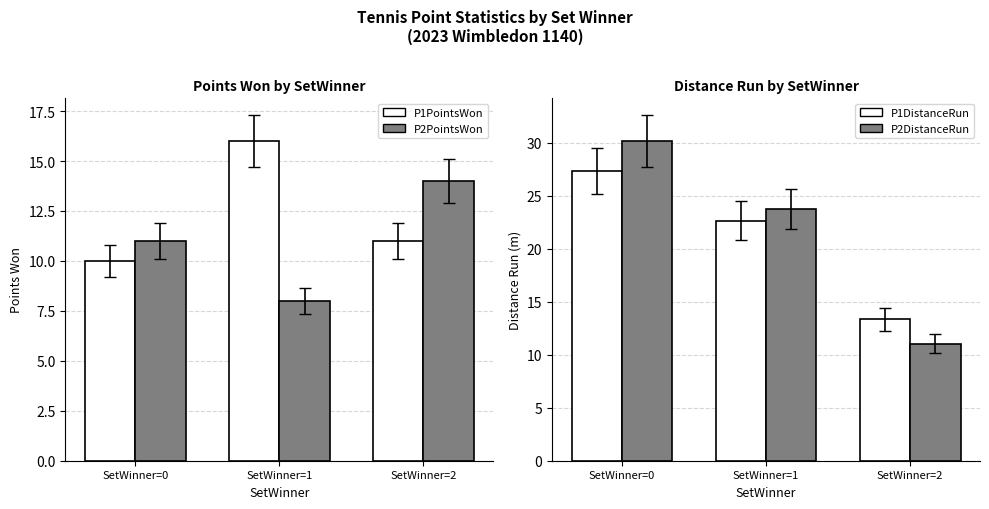

What is the difference between the second highest and minimum values in the P2DistanceRun series?

12.7